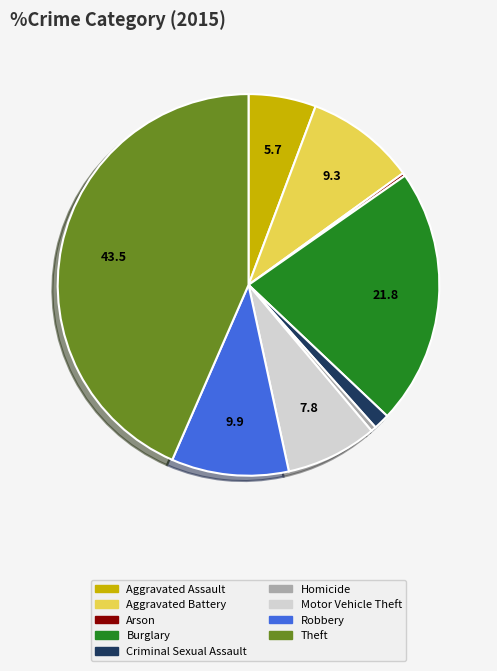

Rank the categories by value from lowest to highest.

Arson, Homicide, Criminal Sexual Assault, Aggravated Assault, Motor Vehicle Theft, Aggravated Battery, Robbery, Burglary, Theft